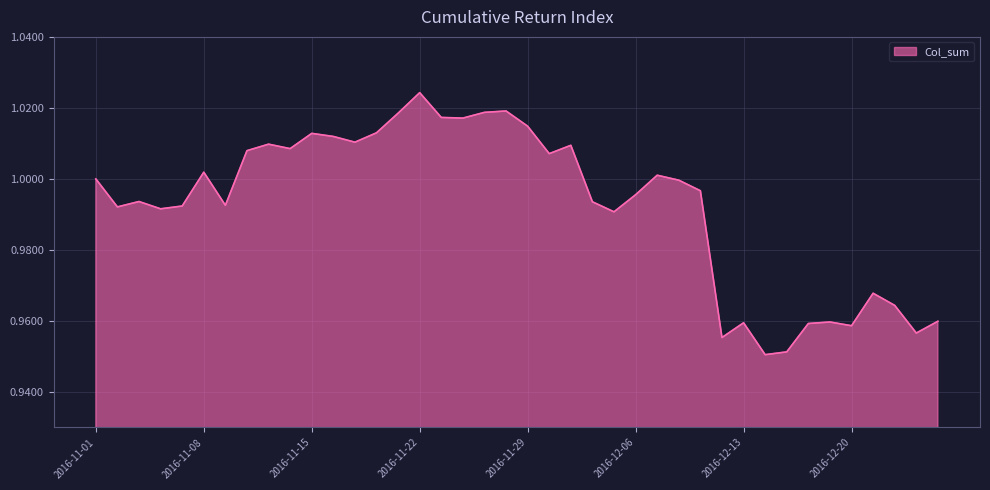

Does the chart display data point markers on the line(s)?

No